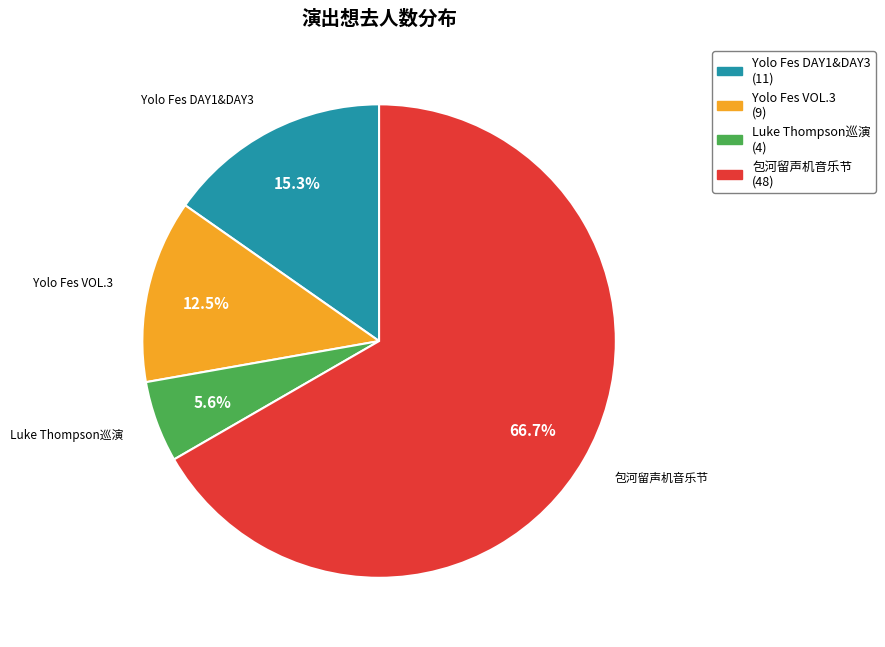

Which has a higher value, Yolo Fes VOL.3 (9) or 包河留声机音乐节 (48)?

包河留声机音乐节 (48)